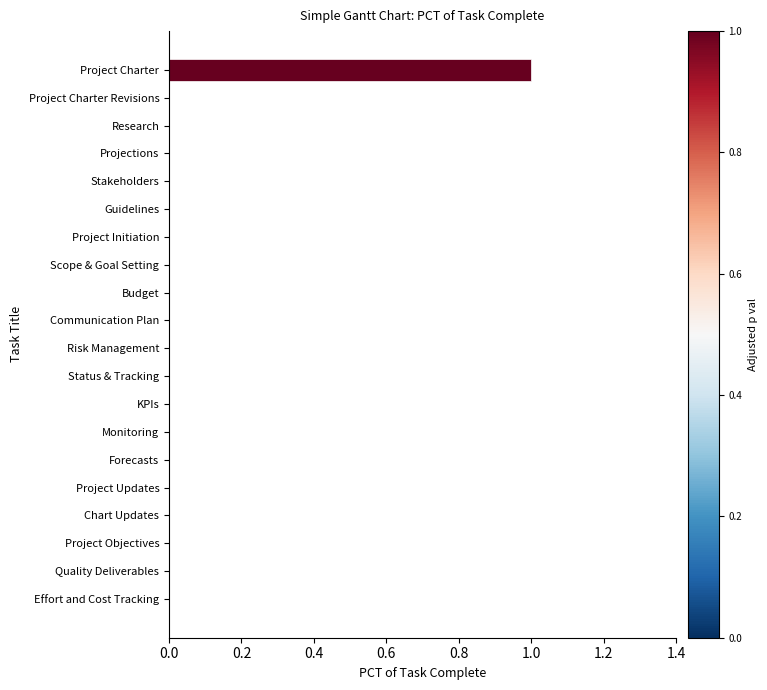

Are the bars grouped side by side (vs. stacked)?

No